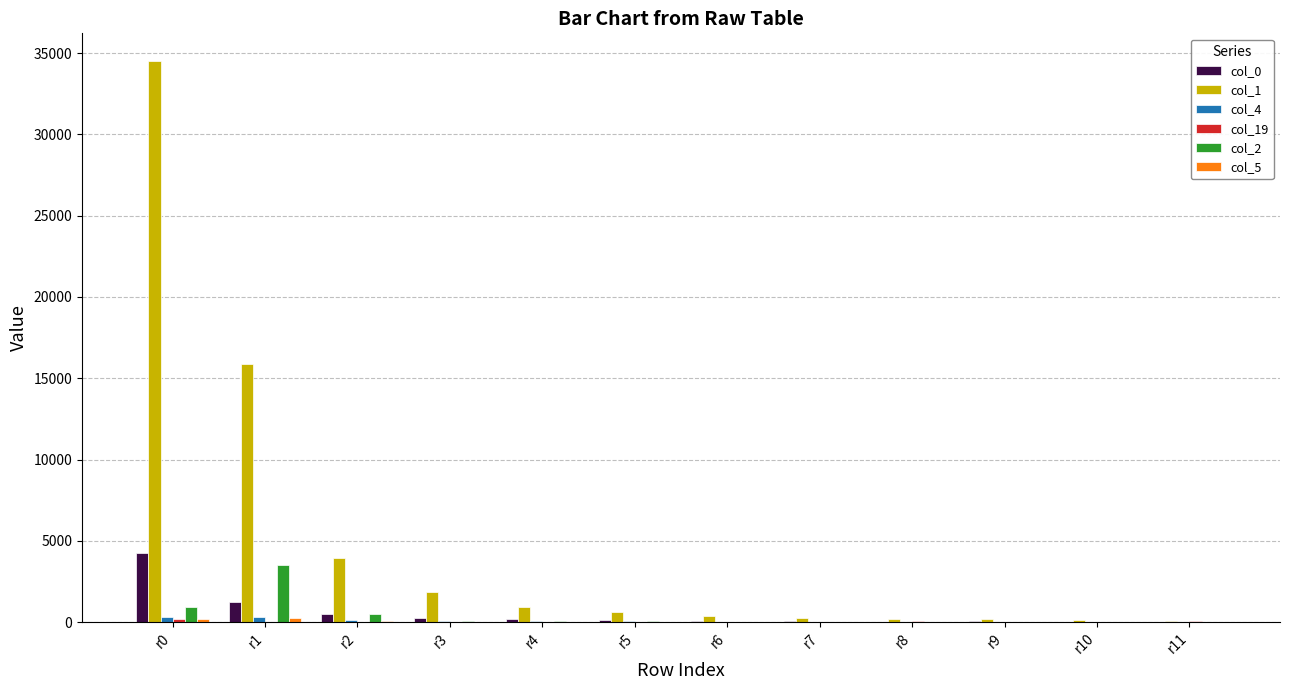

What is the greatest value displayed?

34492